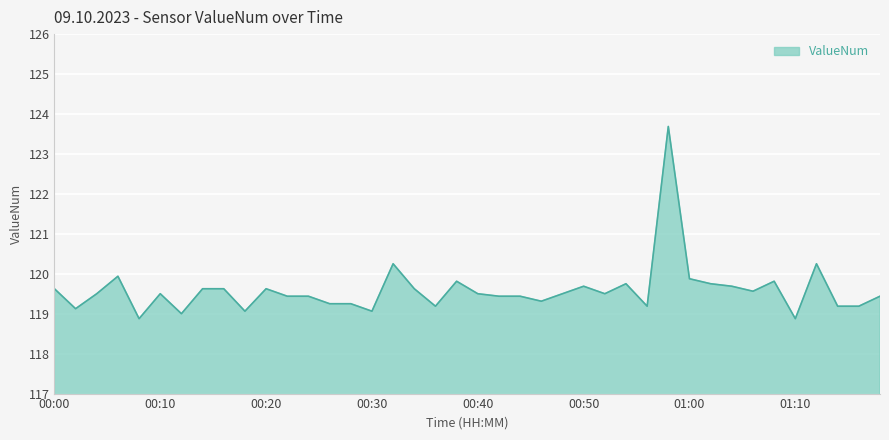

What is the difference between the maximum and minimum values?

4.8